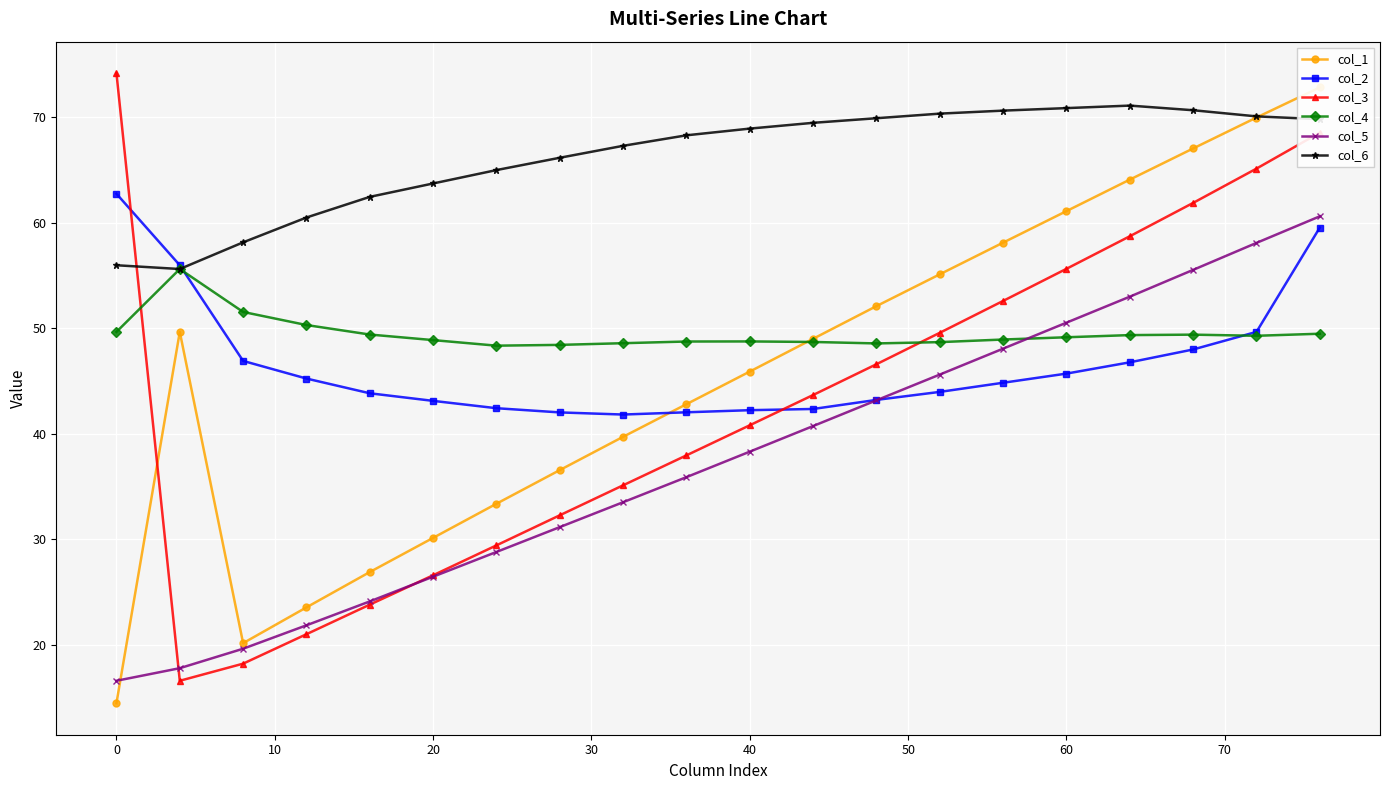

How many times do col_3 and col_4 cross each other?

2